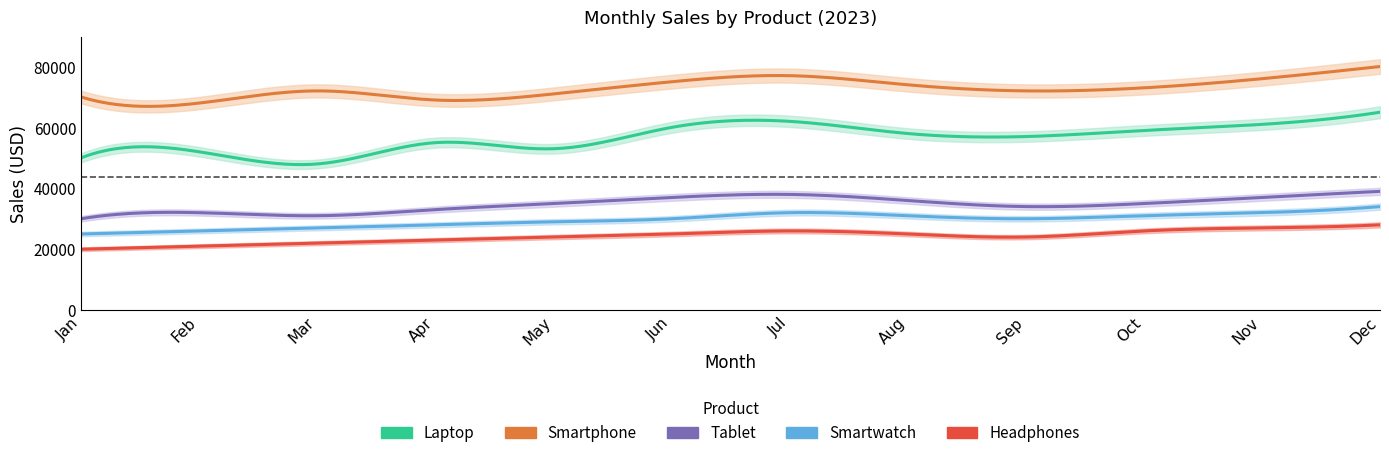

At which label is Laptop closest to 56500?

Sep